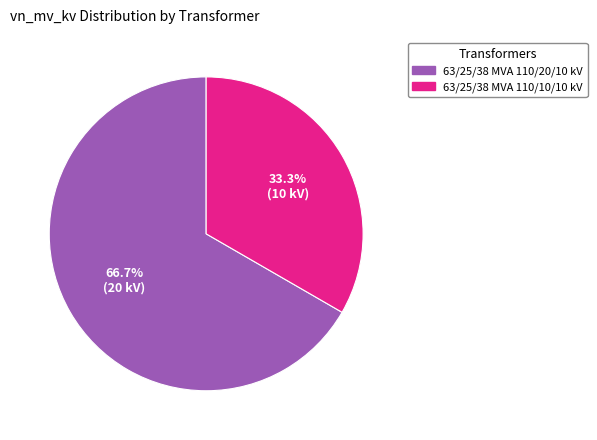

Is there a majority slice in this chart?

Yes